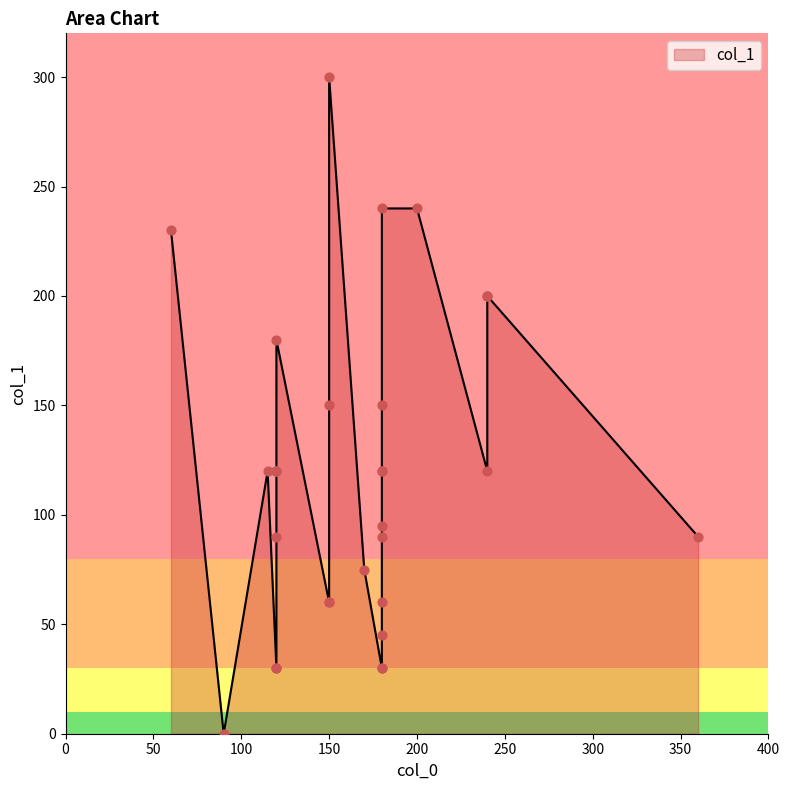

Between 360 and 240, which is larger?

240